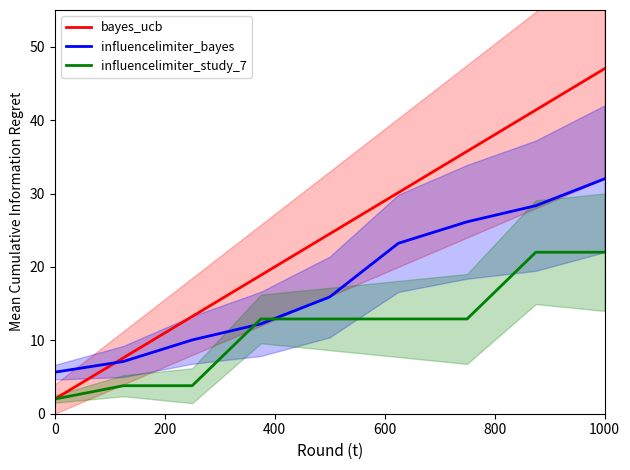

At which label does influencelimiter_bayes reach its peak?

1000